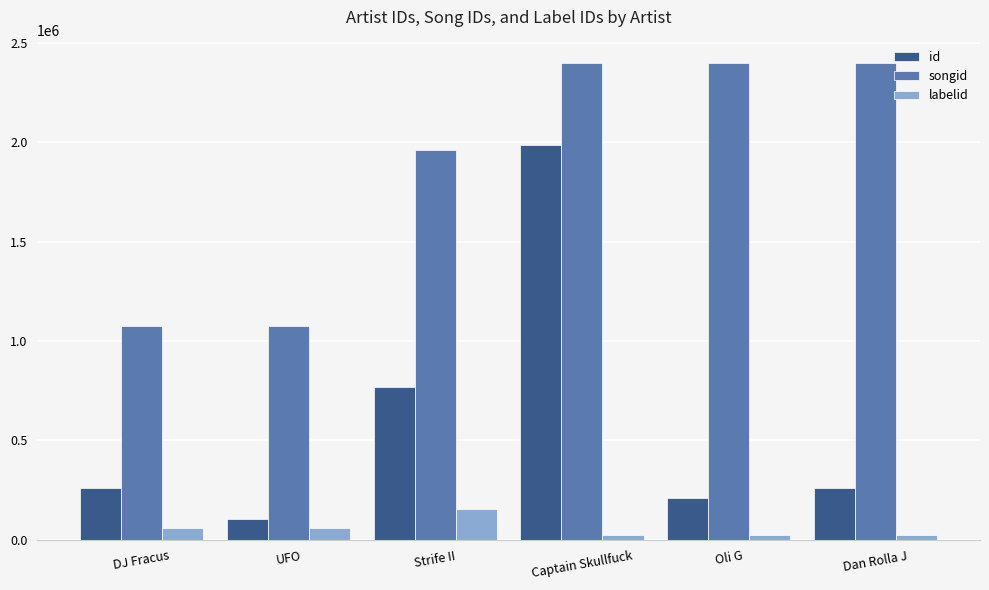

Which series changed the most between UFO and Captain Skullfuck?

id